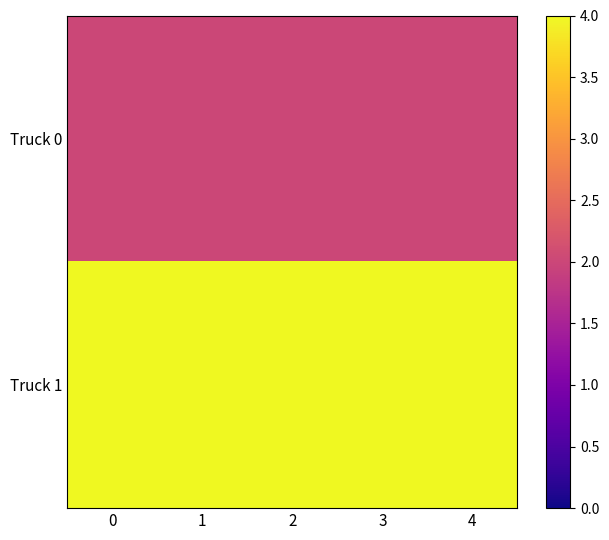

Rank the series at 1 from highest to lowest value.

Truck 1, Truck 0